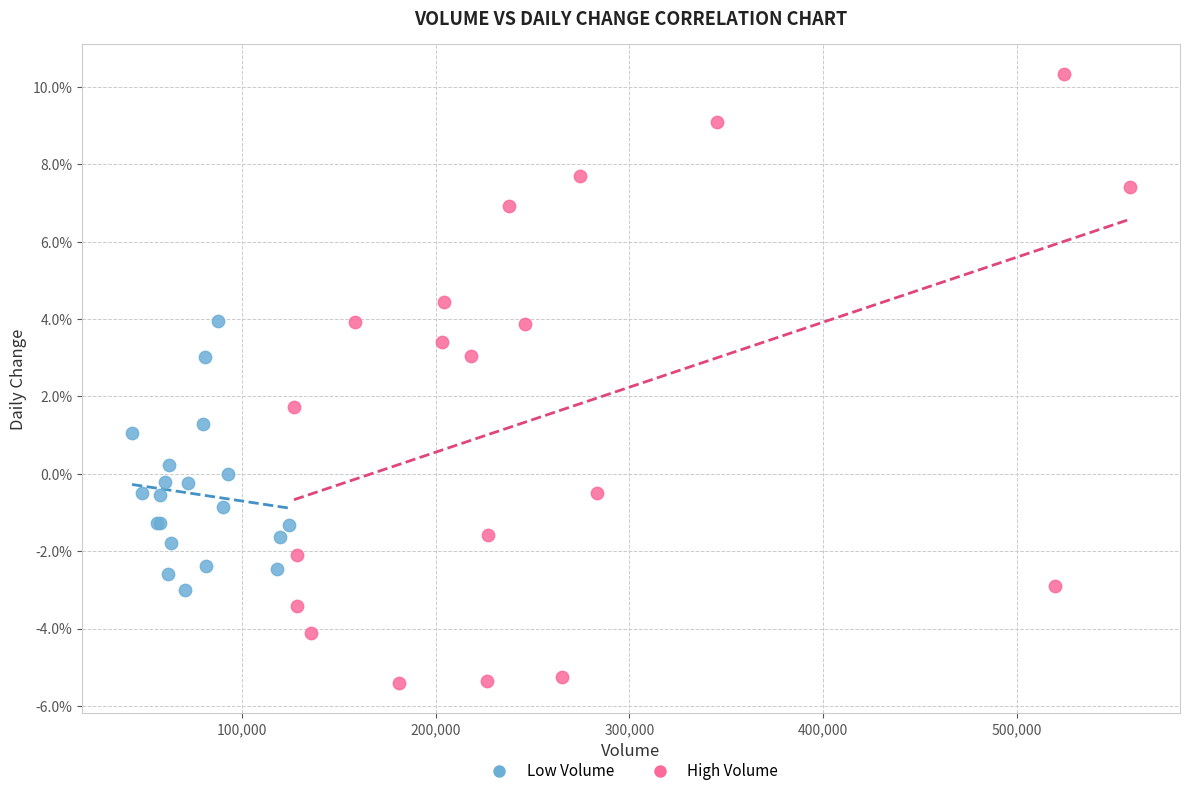

Which series reaches the maximum Y coordinate?

High Volume